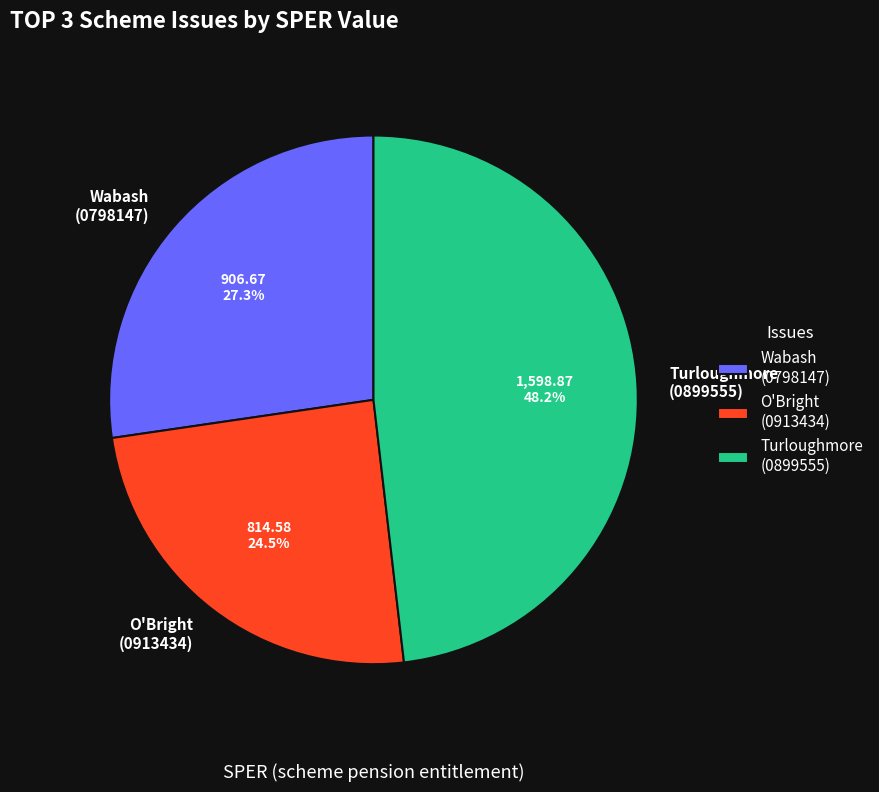

To the nearest percent, what is the difference between the largest and smallest slice percentages?

24%